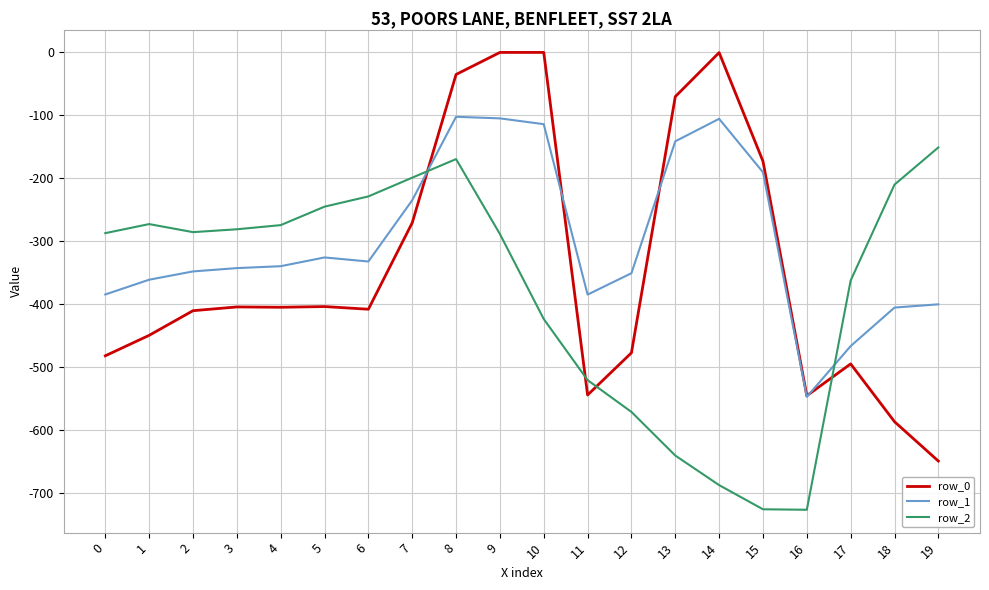

What are all the series names shown in the legend?

row_0, row_1, row_2